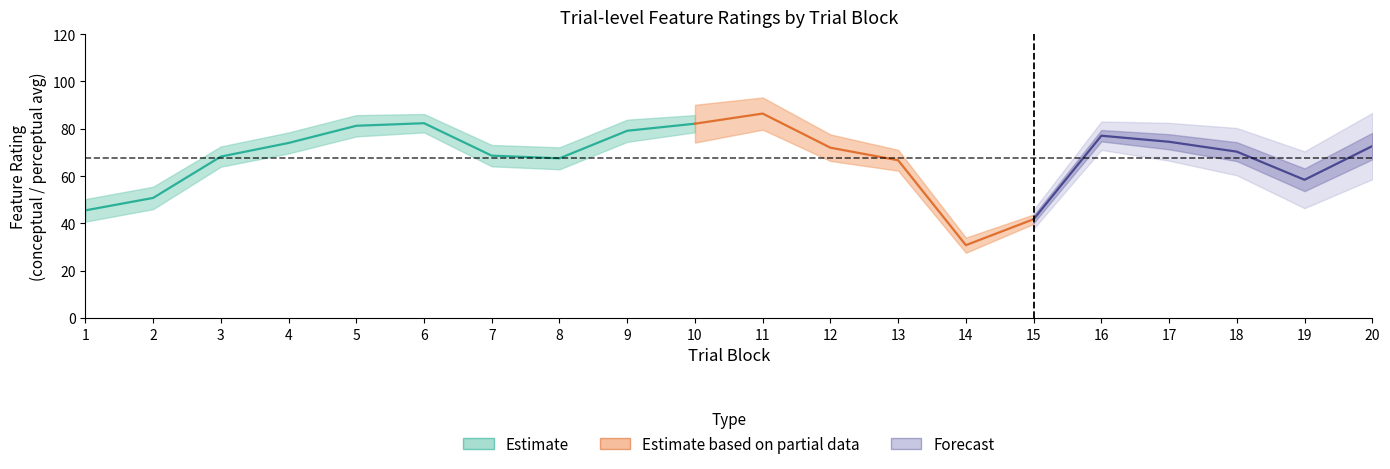

What is the highest value of the conceptual series?

90.1